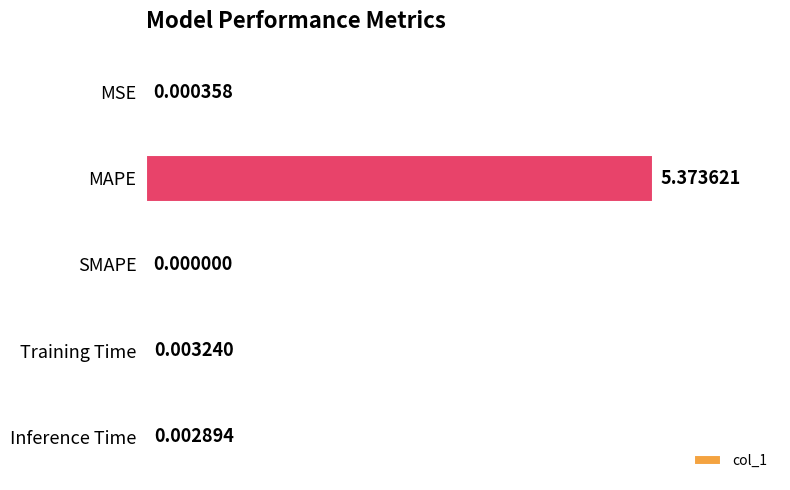

At which label is the value closest to 2?

Training Time